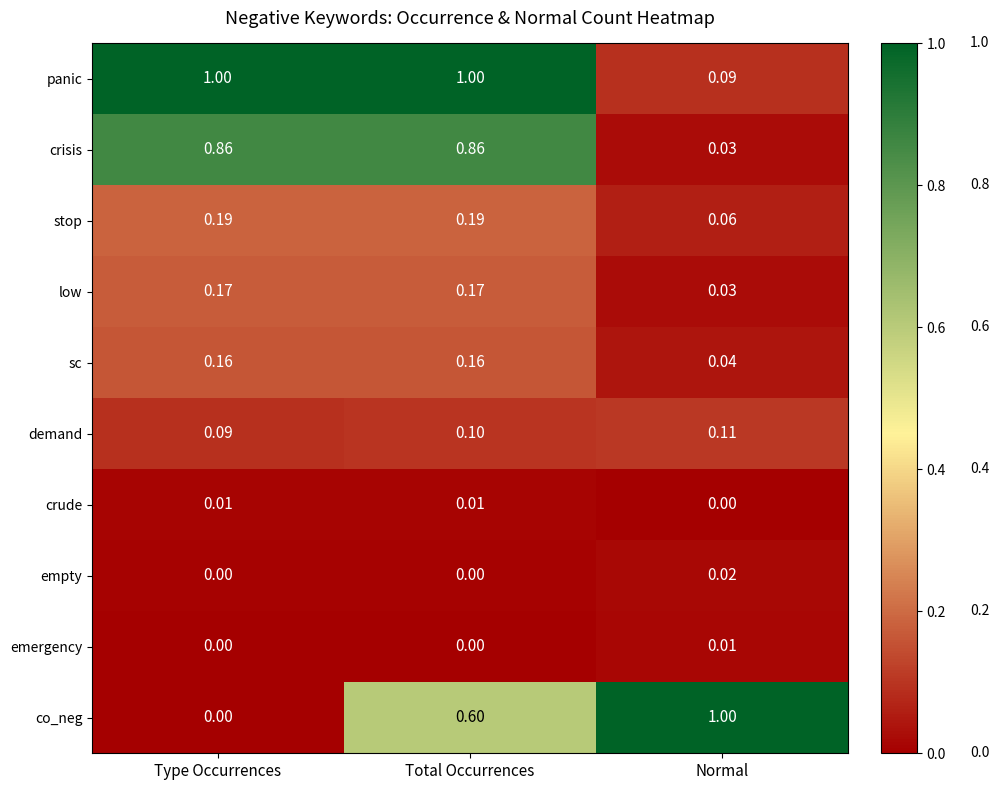

Between Type Occurrences and Normal, which series saw the biggest shift?

co_neg